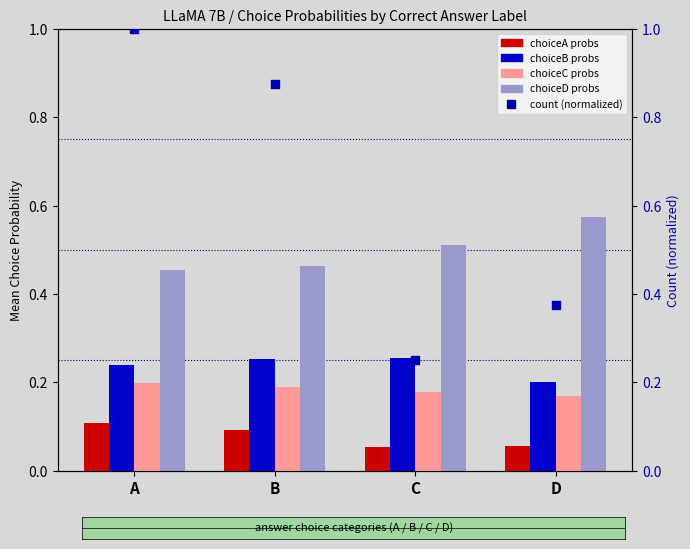

Which series has the largest total across all categories?

count (normalized)